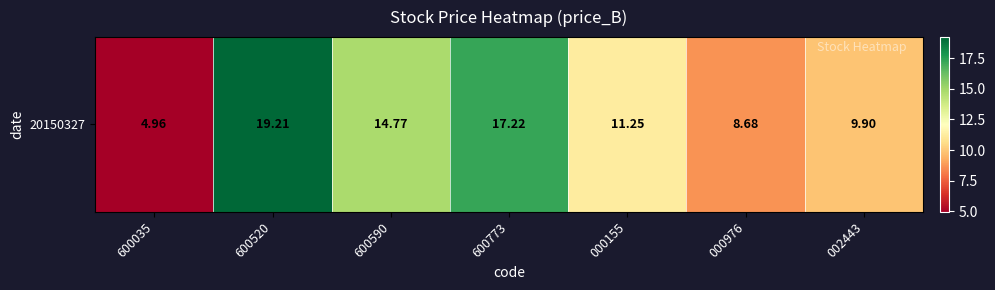

Rank the categories by value from lowest to highest.

600035, 000976, 002443, 000155, 600590, 600773, 600520